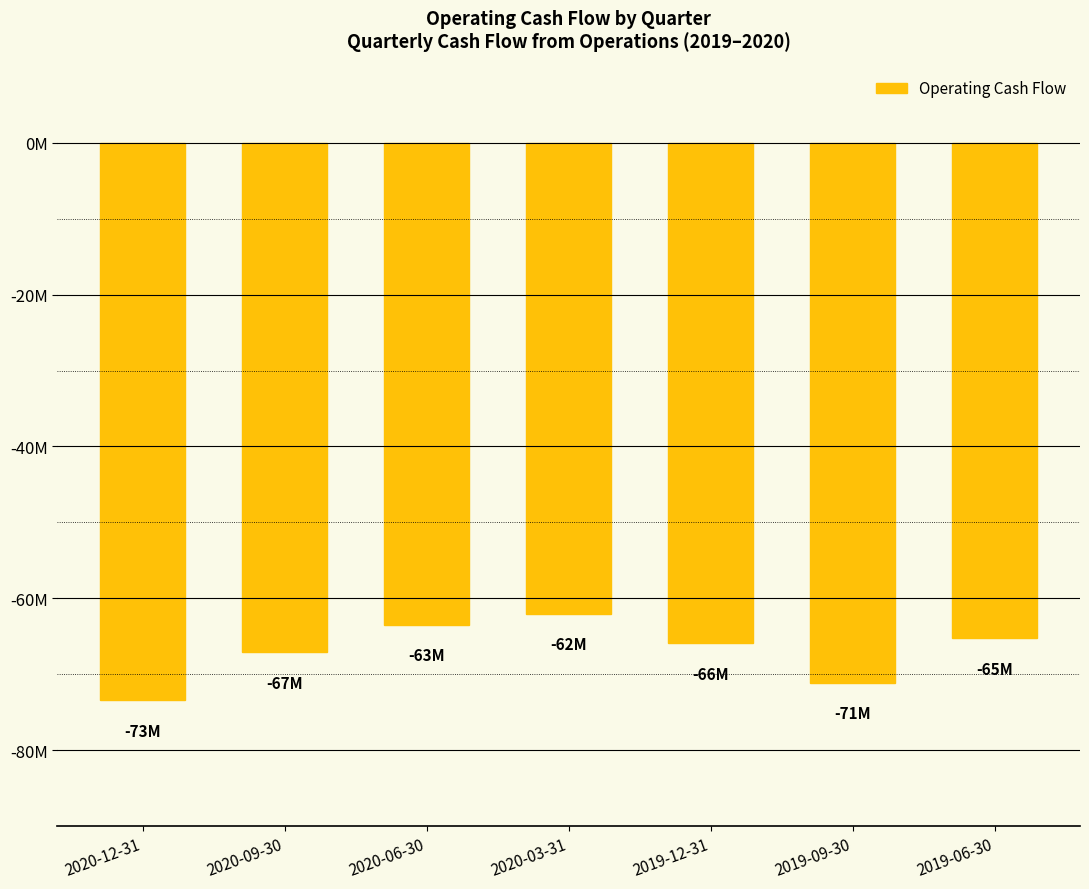

Between 2020-09-30 and 2019-06-30, which is larger?

2019-06-30